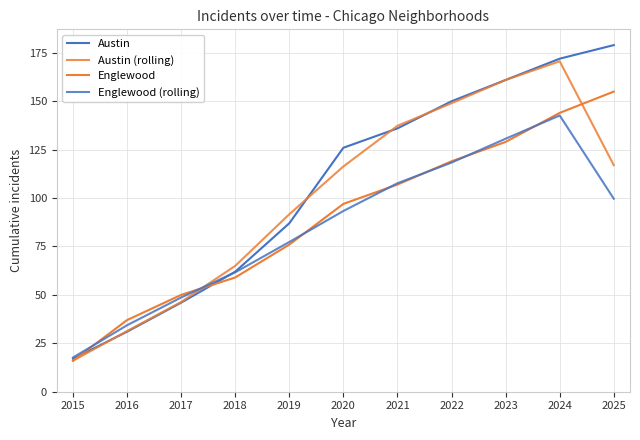

Is this an area chart (filled region under the line)?

No